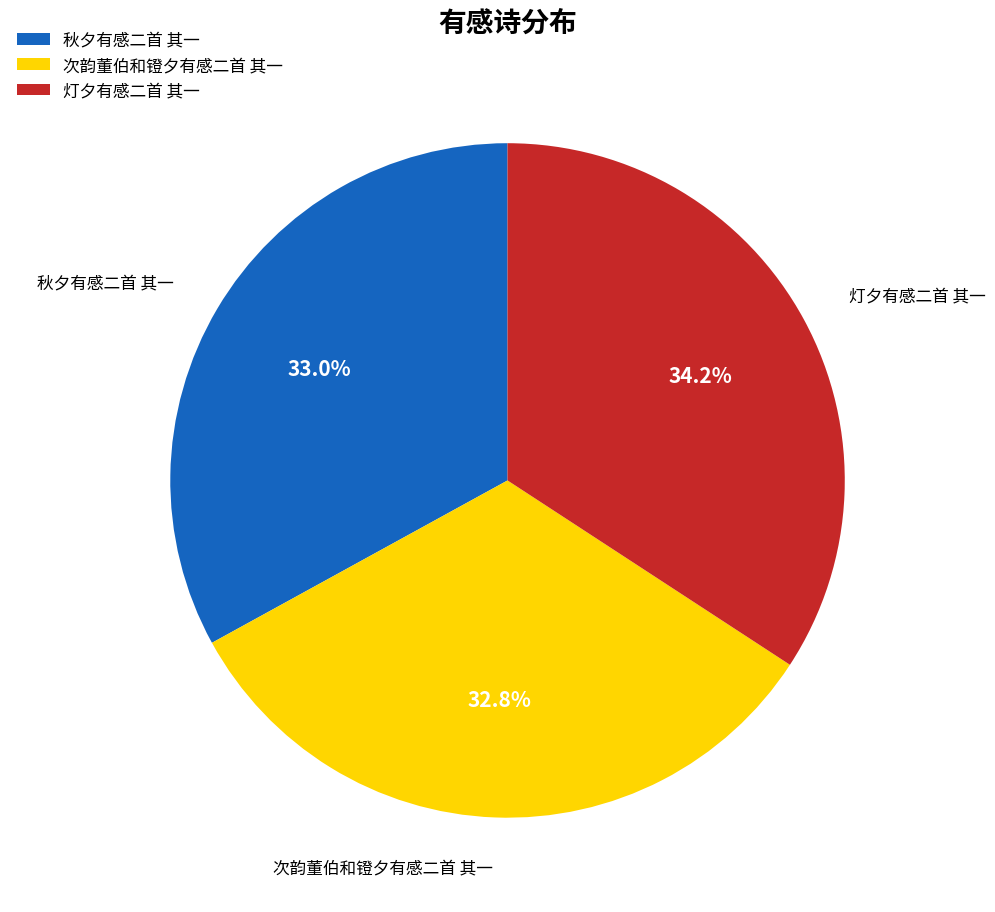

Is there any slice that represents more than half of the pie?

No